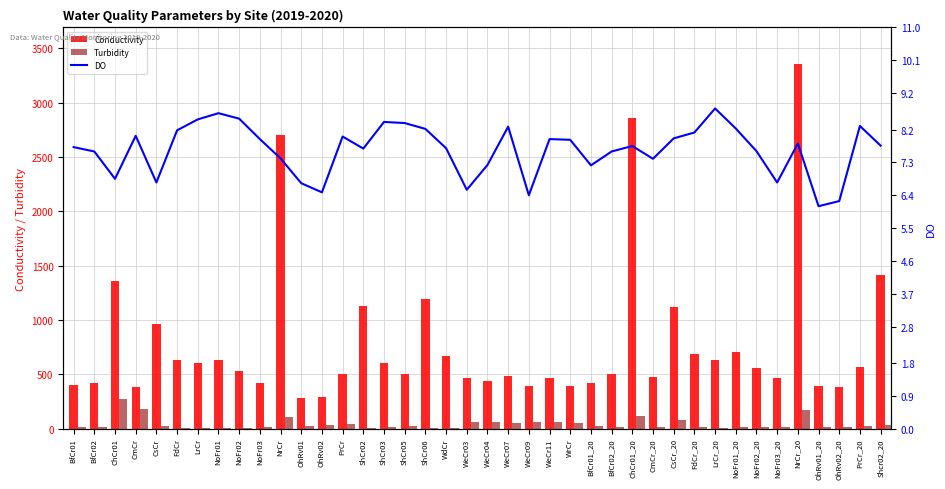

True or false: Conductivity has a value of 676.1 at NoFr03_20.

False